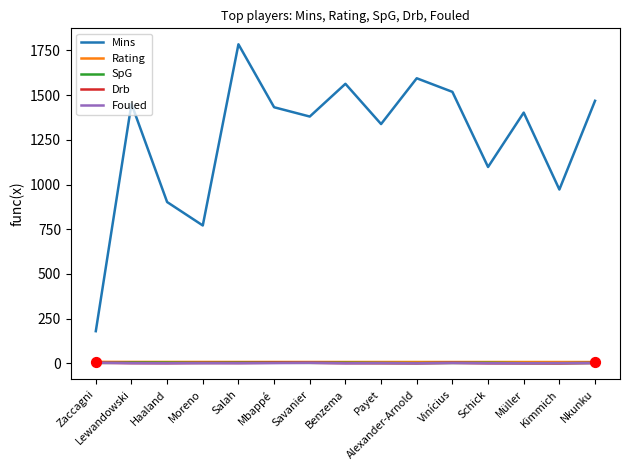

At how many categories does at least one series exceed 598?

14